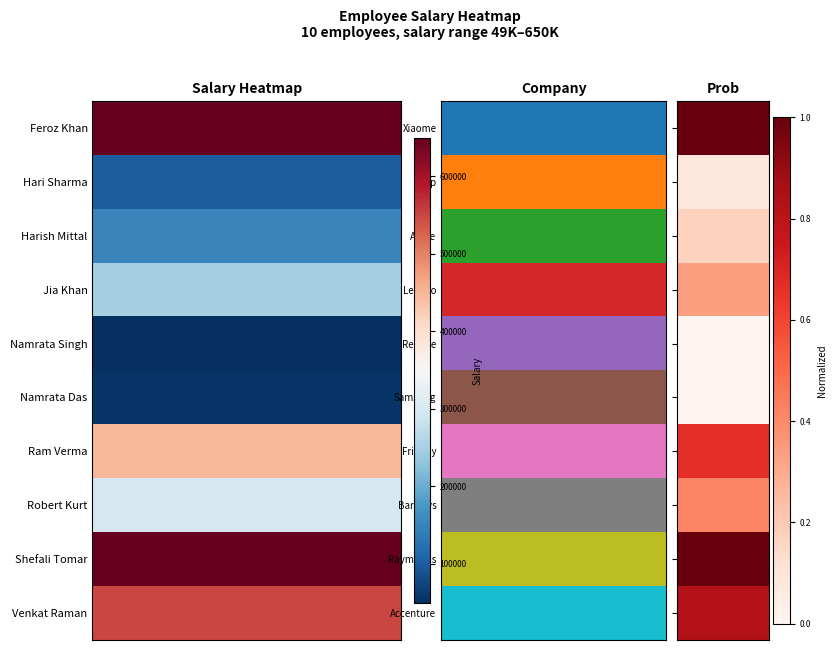

What is the average value of the Ram Verma series?

0.7